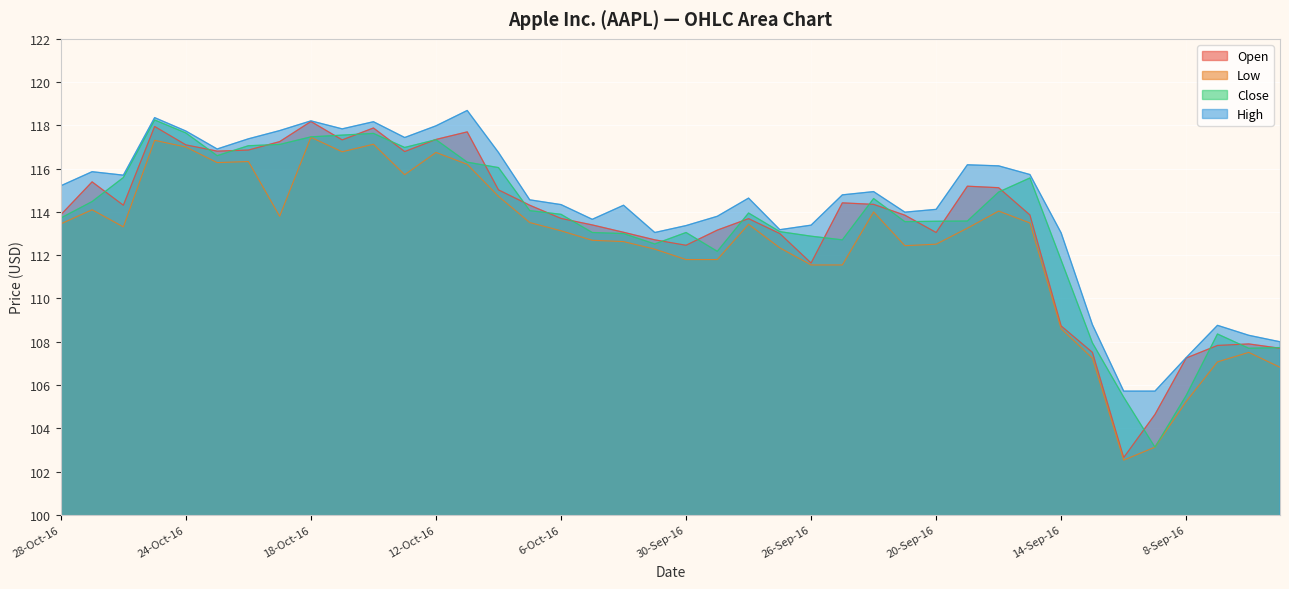

How many lines are shown in the chart?

4